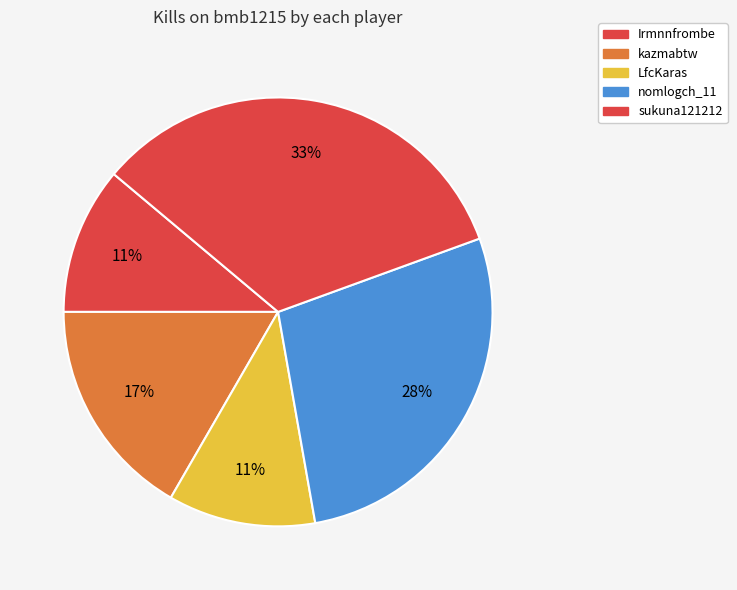

Count the number of slices in the pie.

5